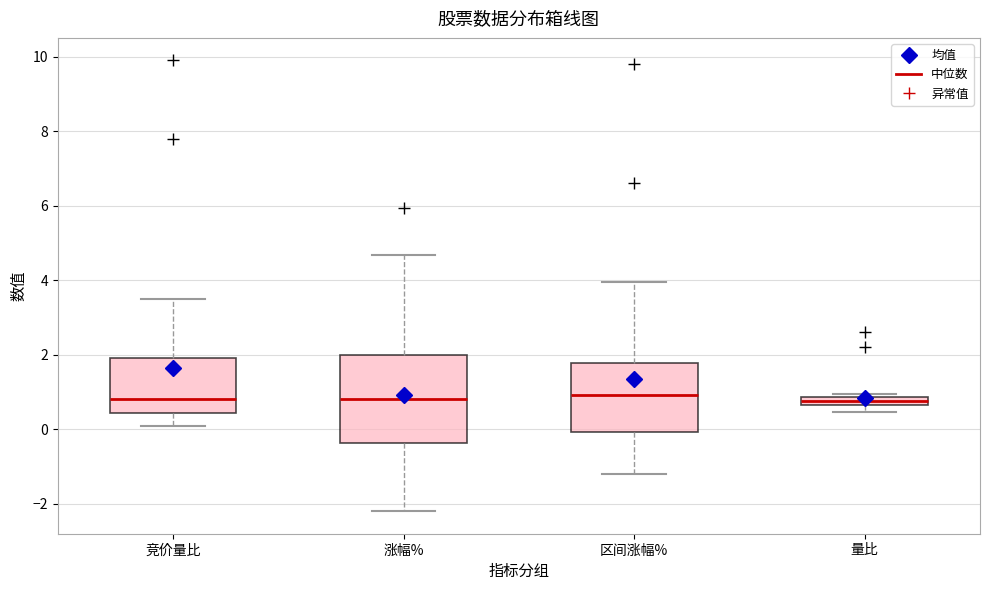

Comparing the boxes themselves (not the whiskers), which one is the tallest?

涨幅%